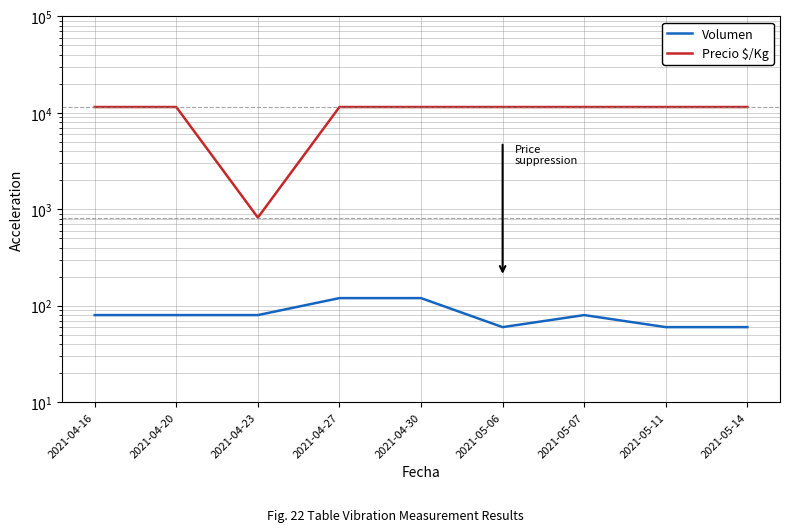

What position from the left is 2021-05-11?

8